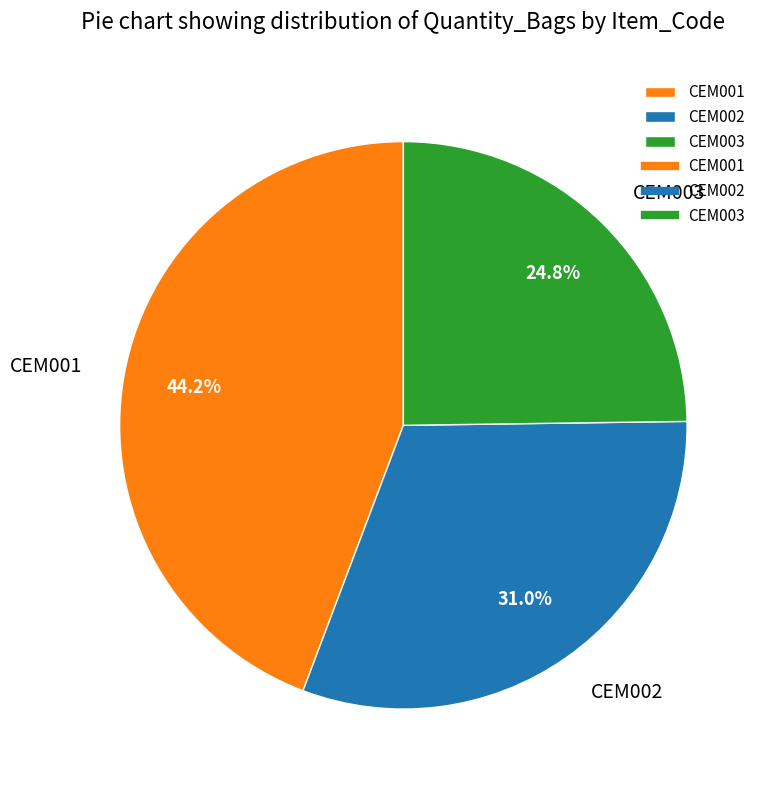

Which slice is the smallest?

CEM003